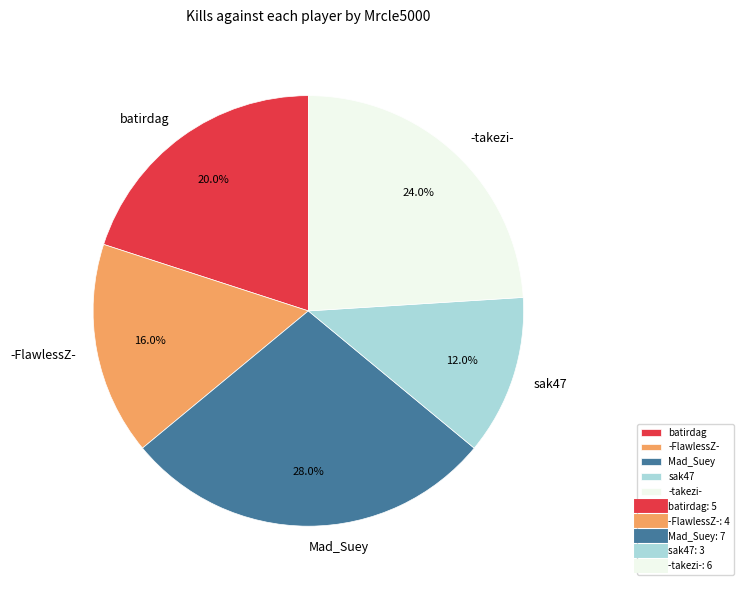

Between sak47 and -takezi-, which is larger?

-takezi-